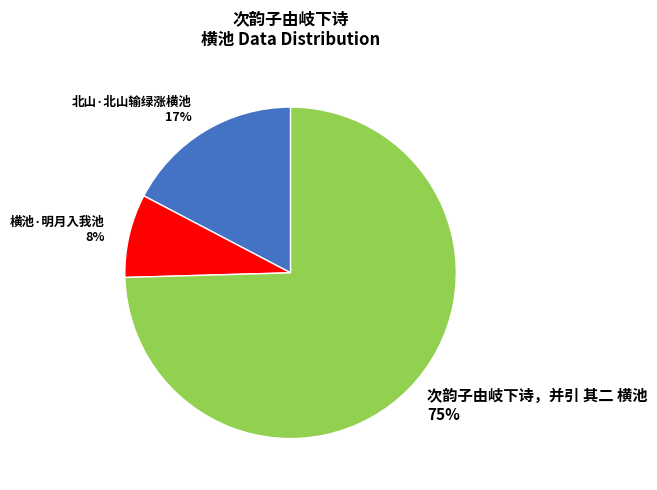

Count the number of slices in the pie.

3